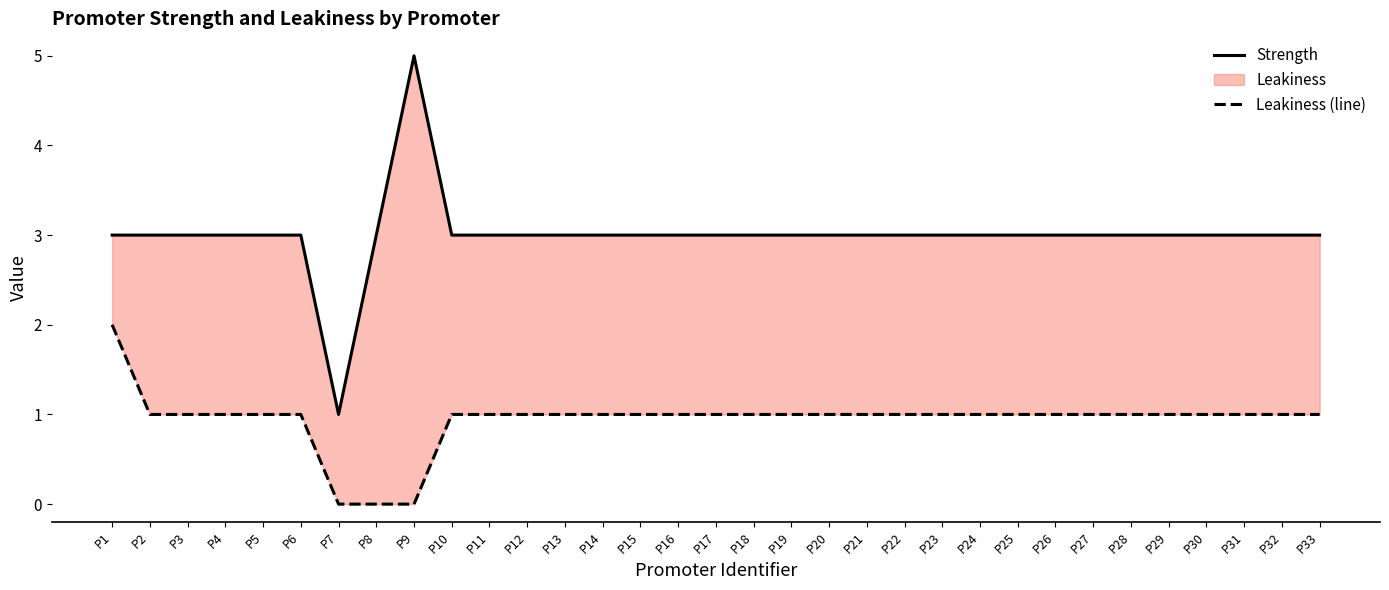

Is this an area chart (filled region under the line)?

No